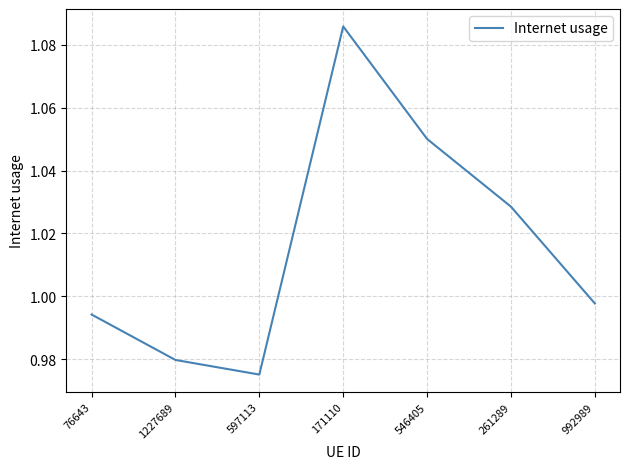

The value at 171110 is 1.9. True or false?

False